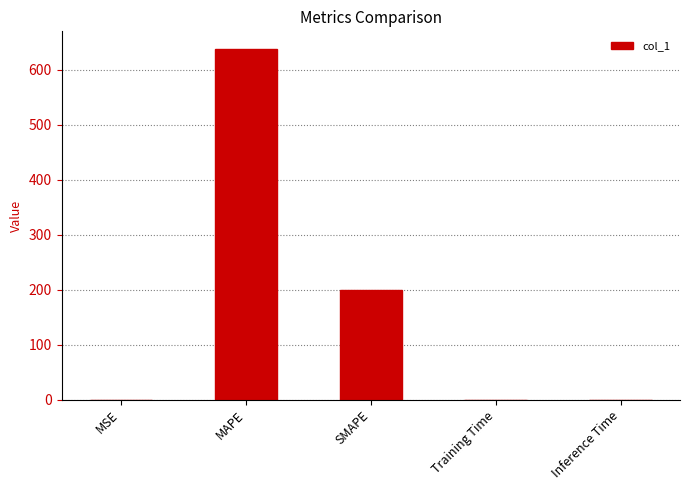

Are the bars horizontal?

No